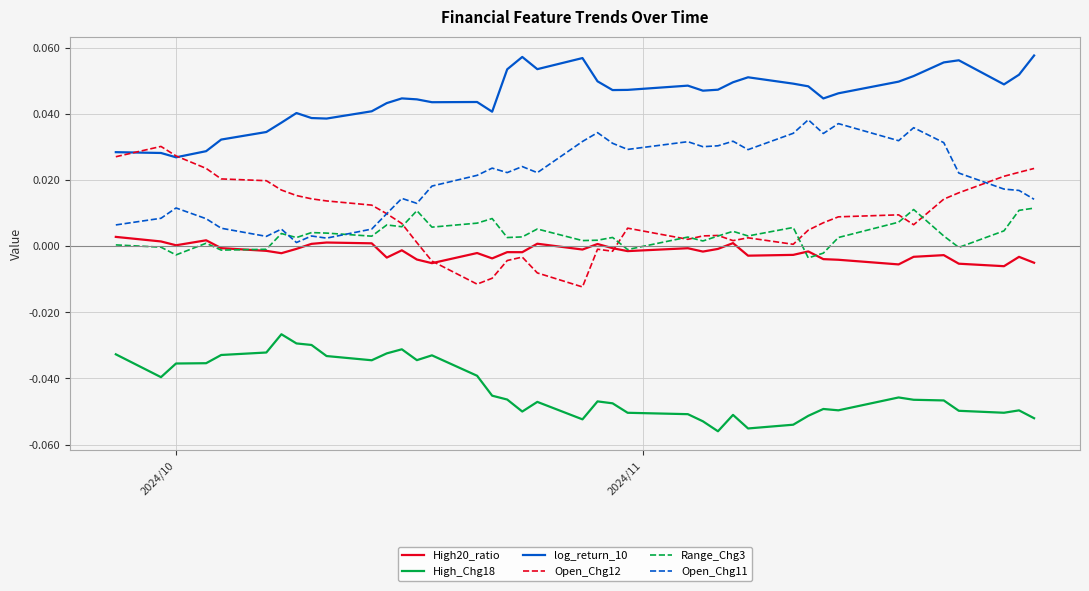

Which series has the largest total across all categories?

log_return_10